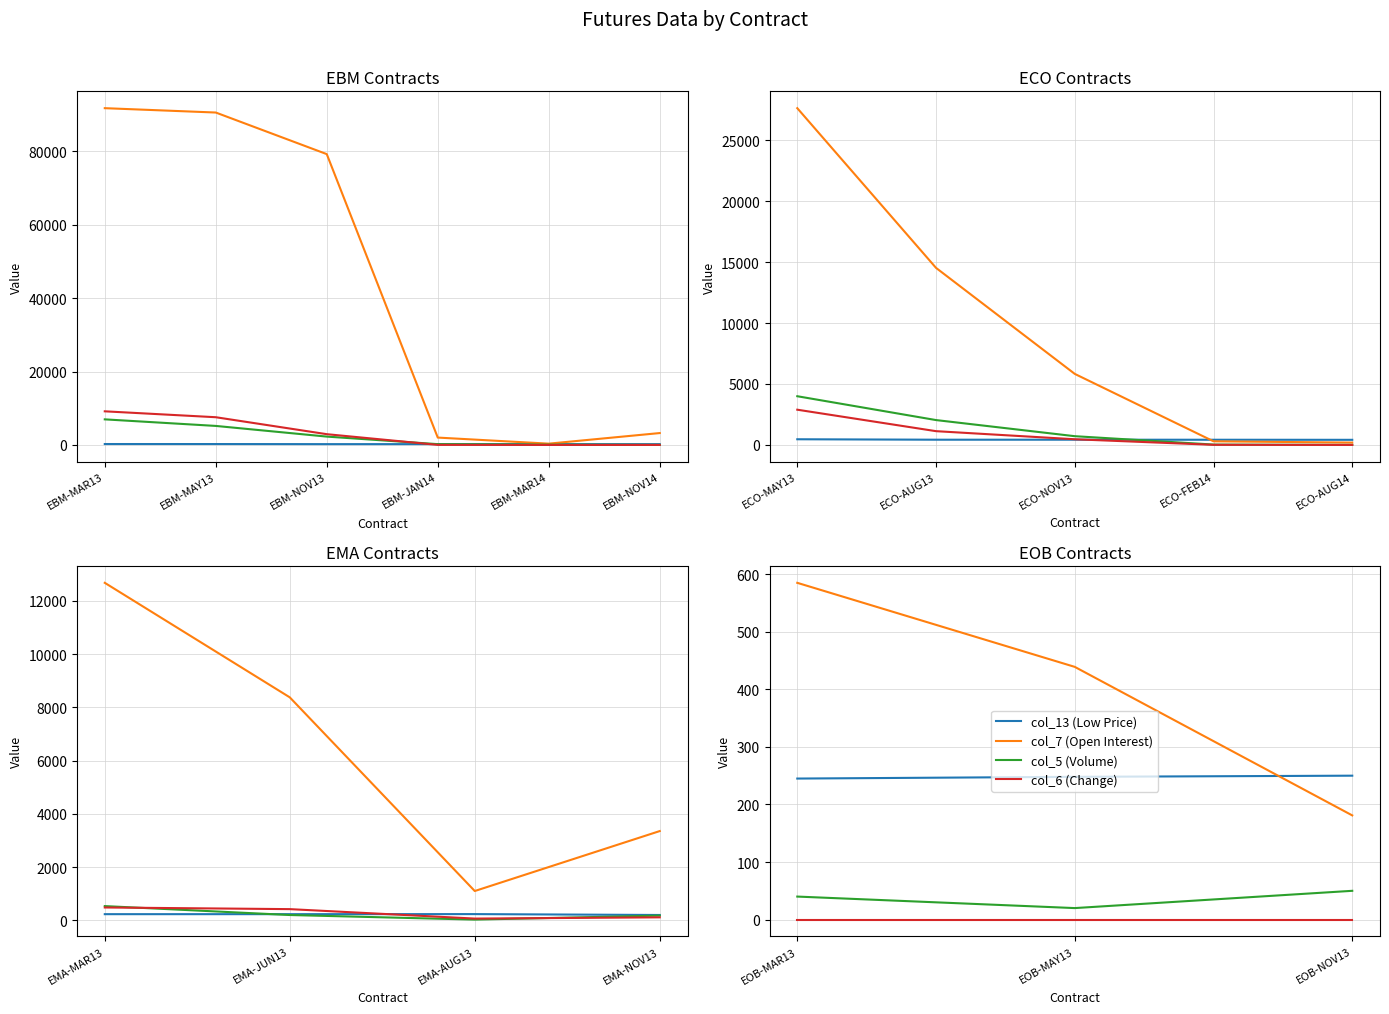

How many col_13 (Low Price) values are between 245 and 250?

3